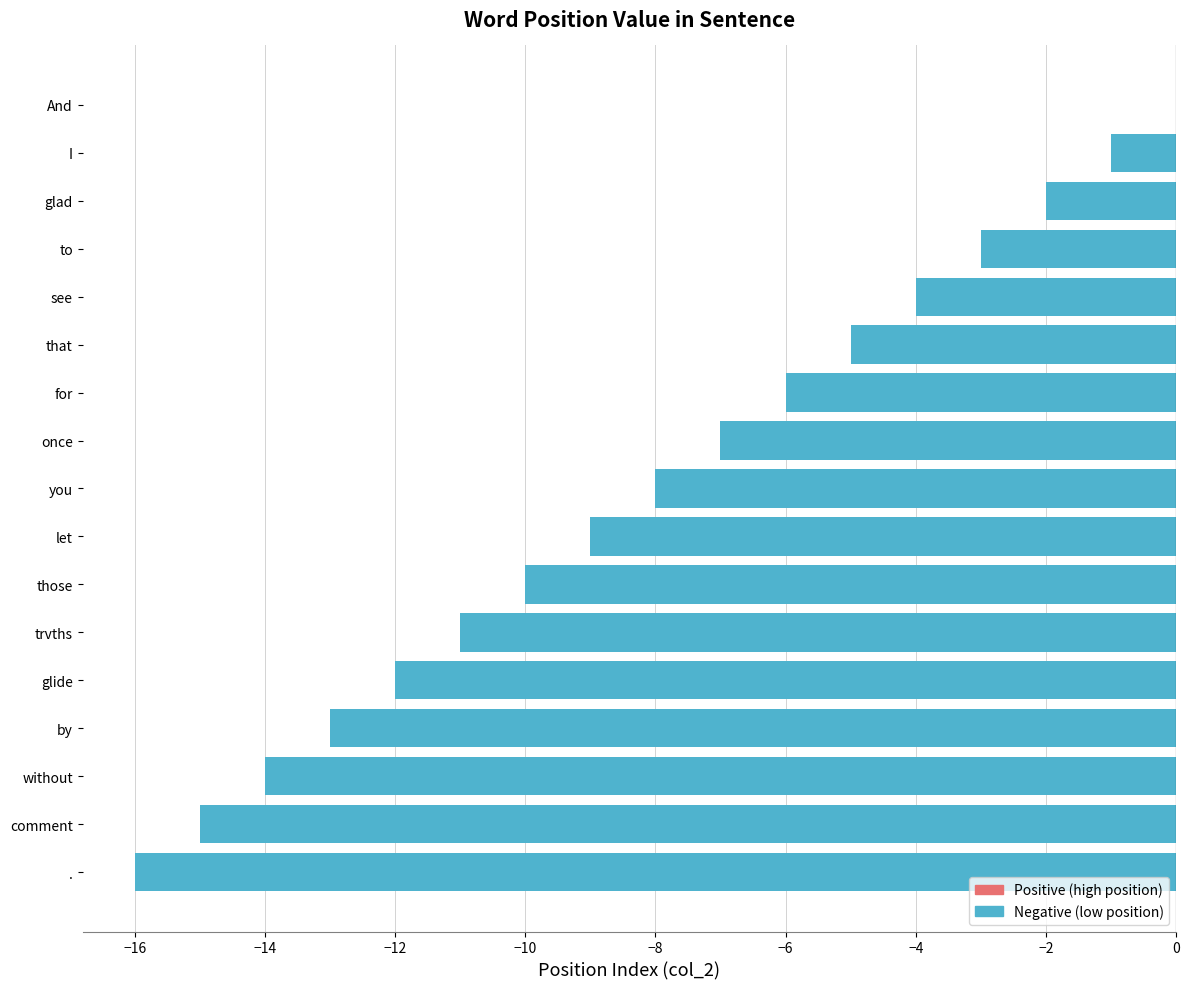

At which category does the chart reach its peak across all series?

And